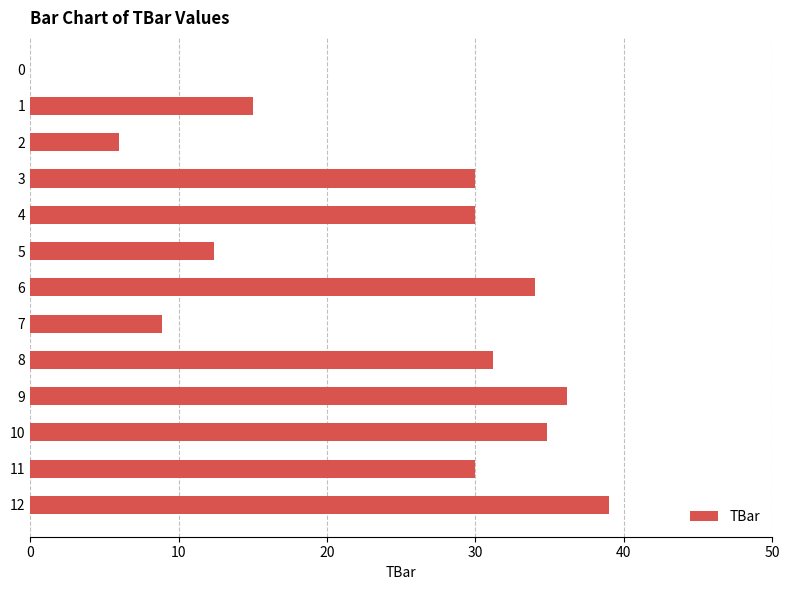

Which has a higher value, 7 or 0?

7